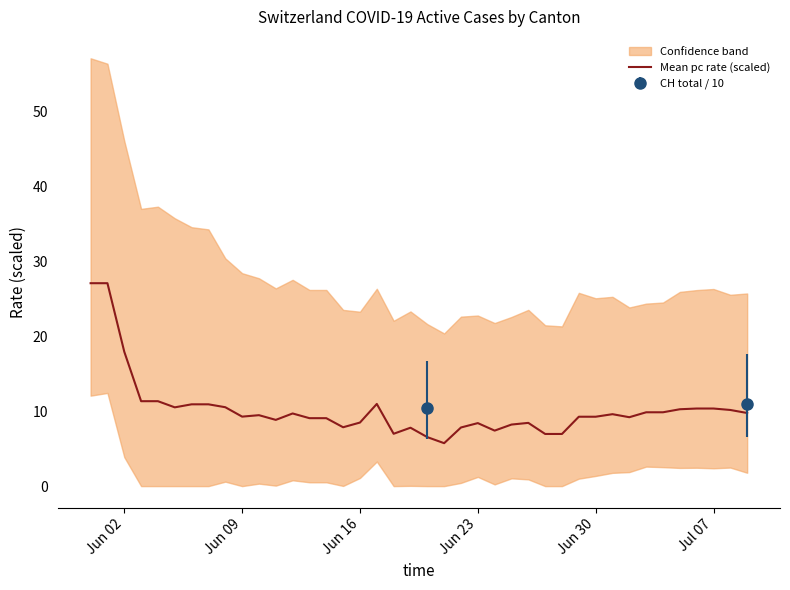

Is it true that Mean pc rate (scaled) equals 10.3 at Jul 07?

True